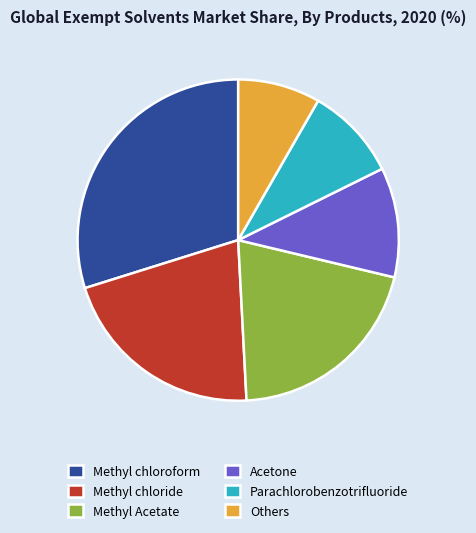

Approximately how many times larger is the value at Others compared to Acetone?

0.7